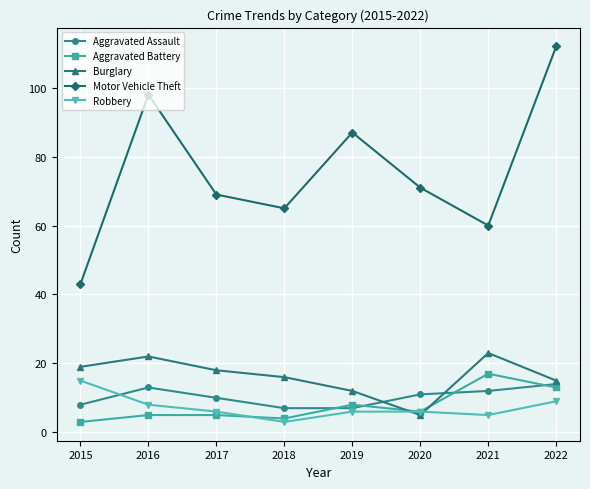

What is the average value of the Motor Vehicle Theft series?

76